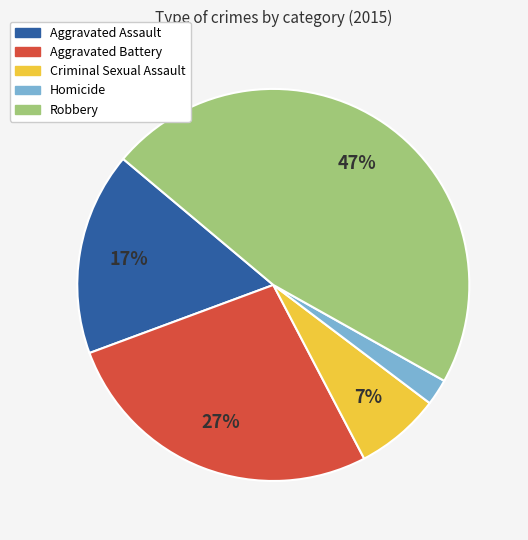

Is there any slice that represents more than half of the pie?

No